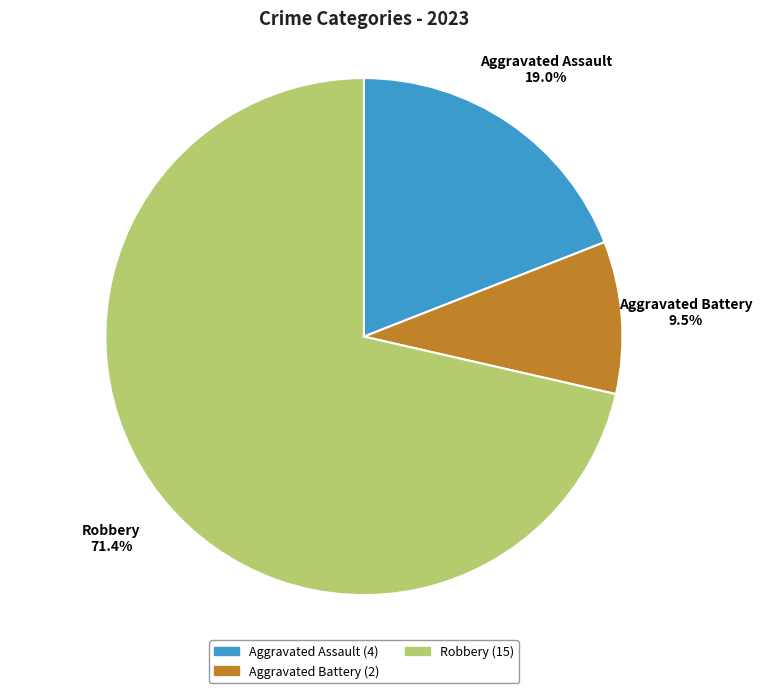

Does Robbery represent more than half of the total?

Yes